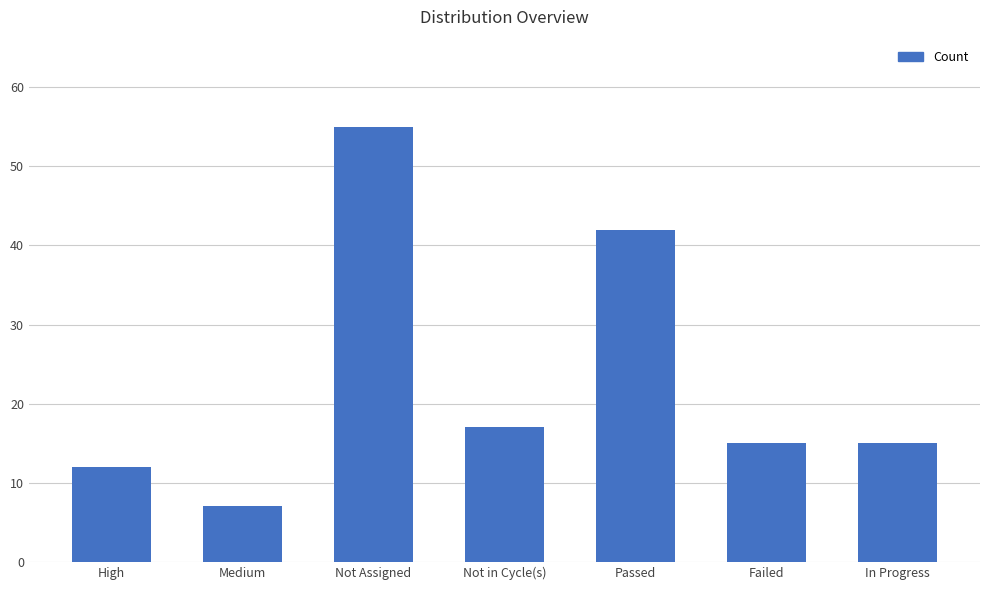

At which label is the value closest to 31?

Passed